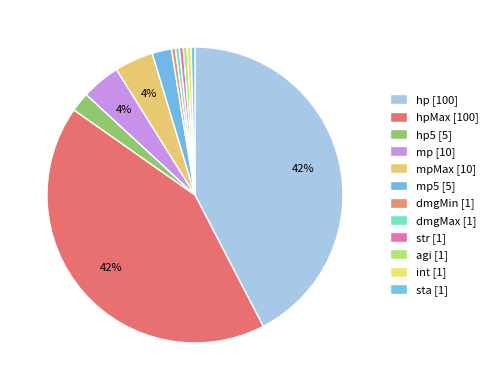

Count the number of slices in the pie.

12